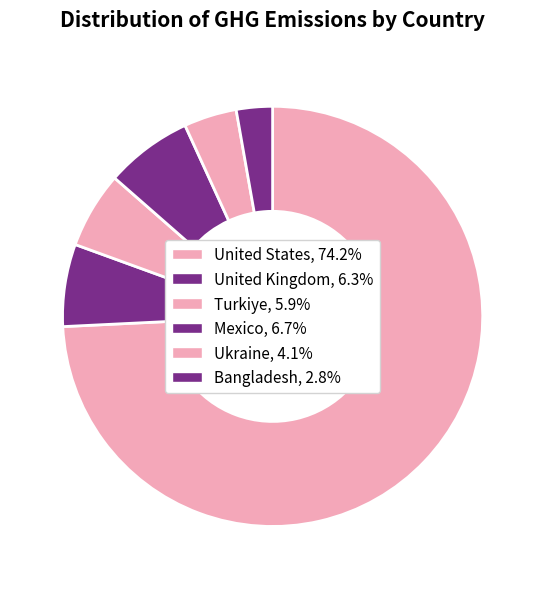

Count the number of slices in the pie.

6